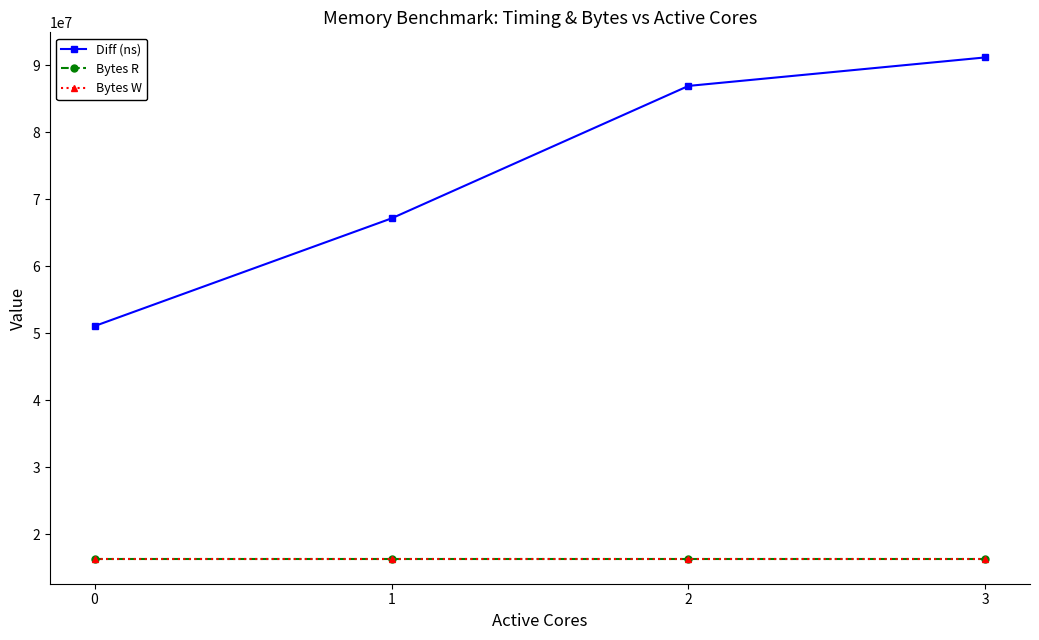

Is this an area chart (filled region under the line)?

No